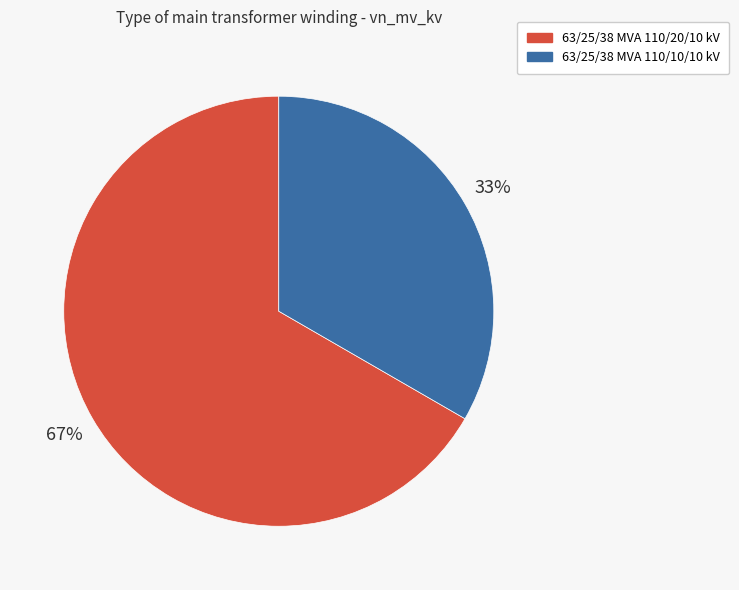

How many segments does this pie chart have?

2